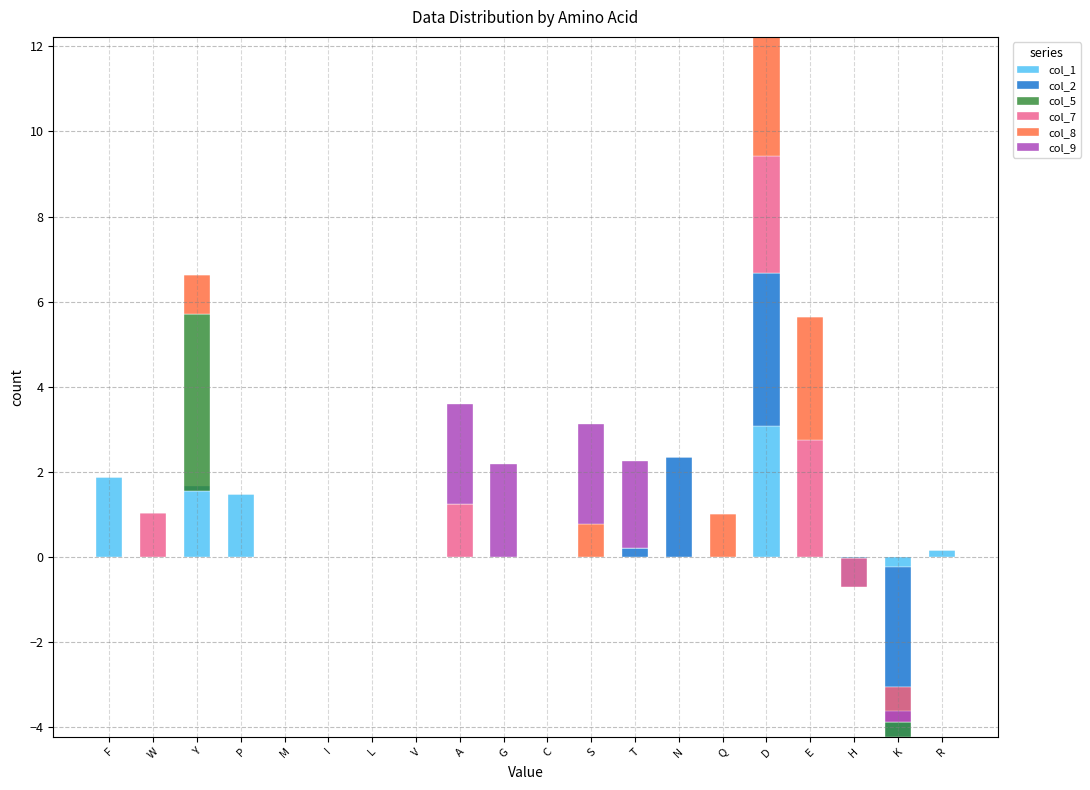

The col_5 series shows 1.4 at T. True or false?

False